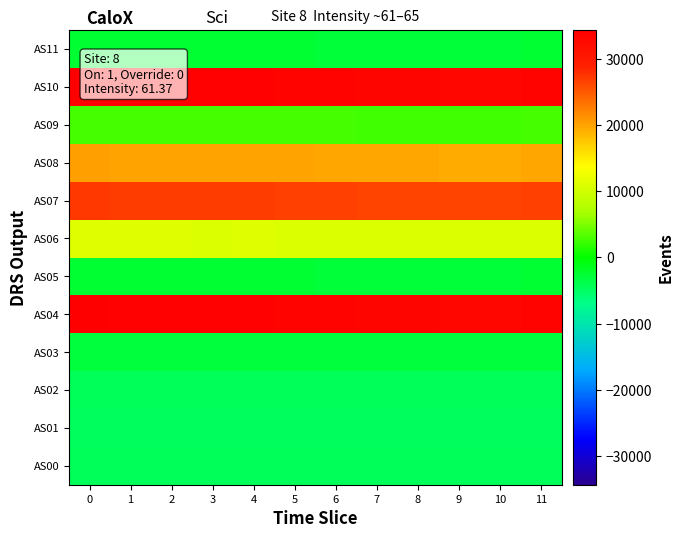

At which category does the chart reach its minimum across all series?

9